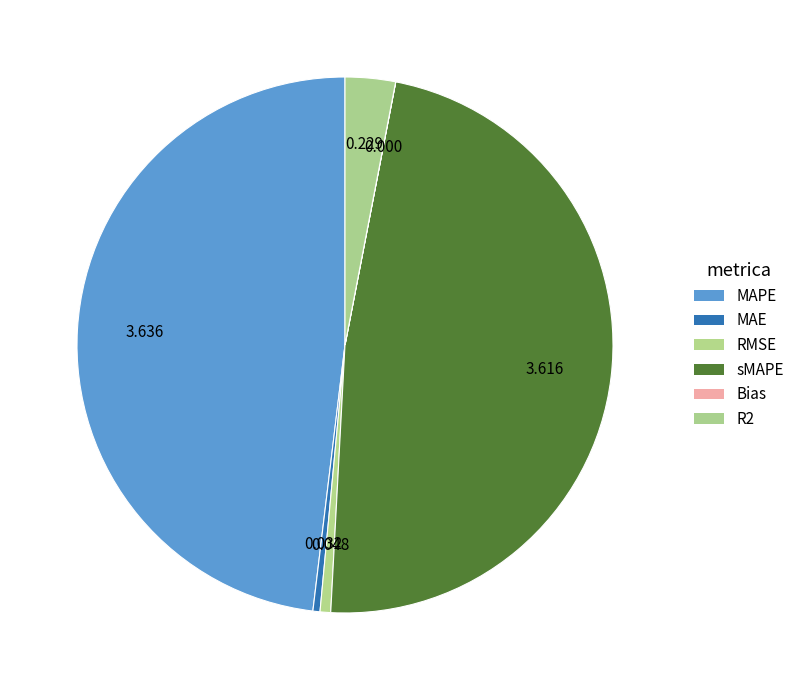

To the nearest percent, what is the difference between the largest and smallest slice percentages?

48%